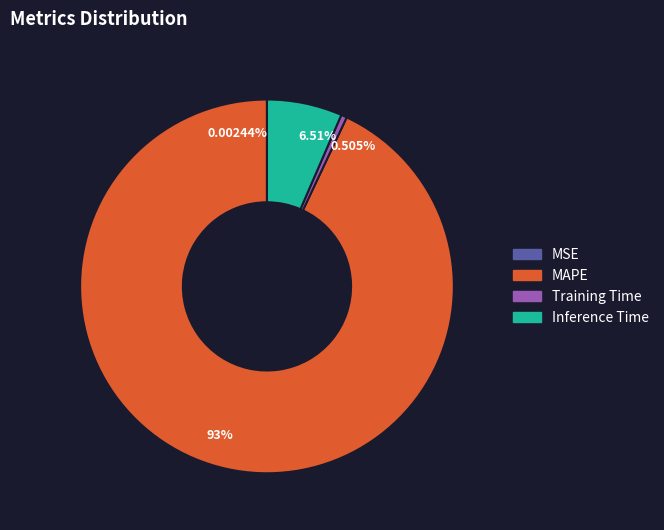

To the nearest percent, what is the average slice percentage?

25%